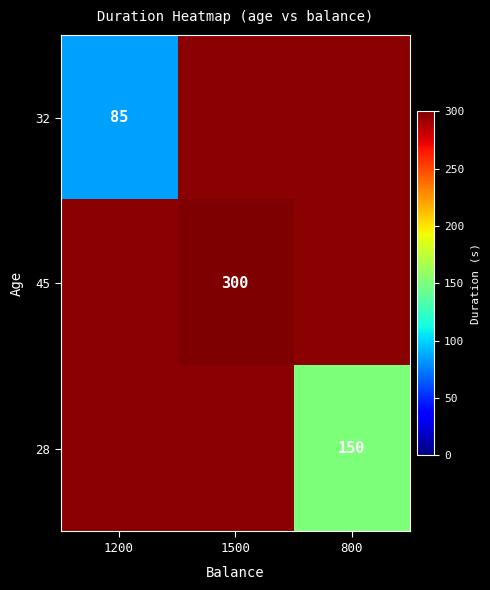

The value of 28 at 800 is 85. True or false?

False